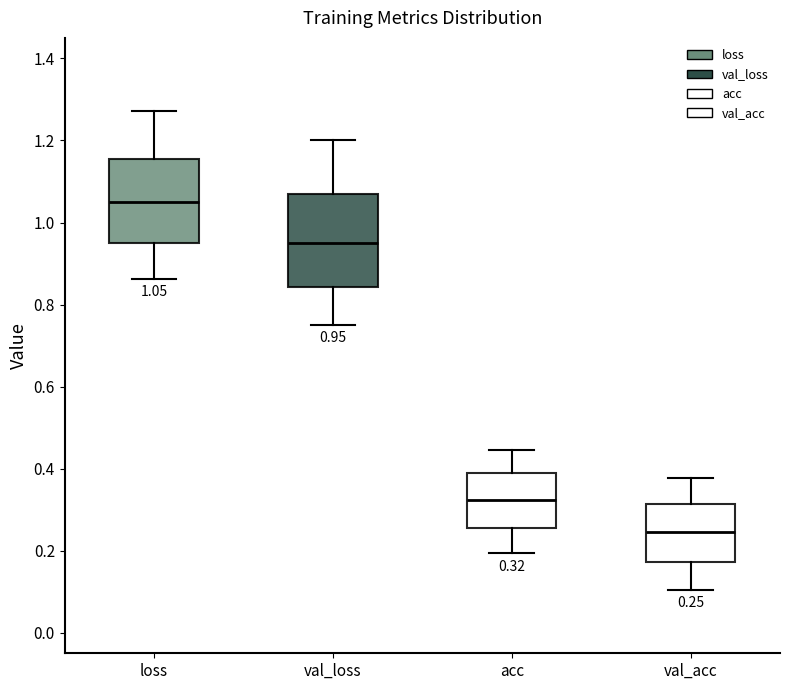

Which box has the highest median line?

loss